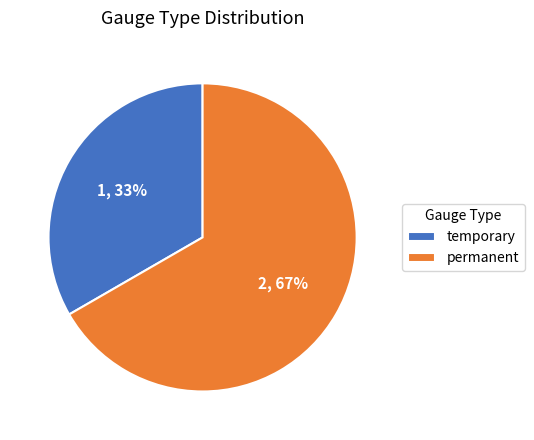

Which slice is the smallest?

temporary